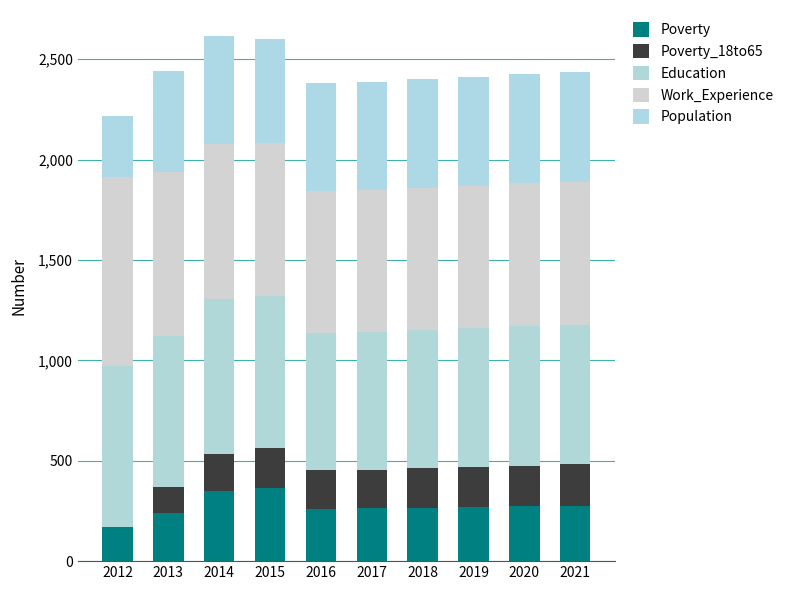

What is the difference between the Population values at 2012 and 2015?

215